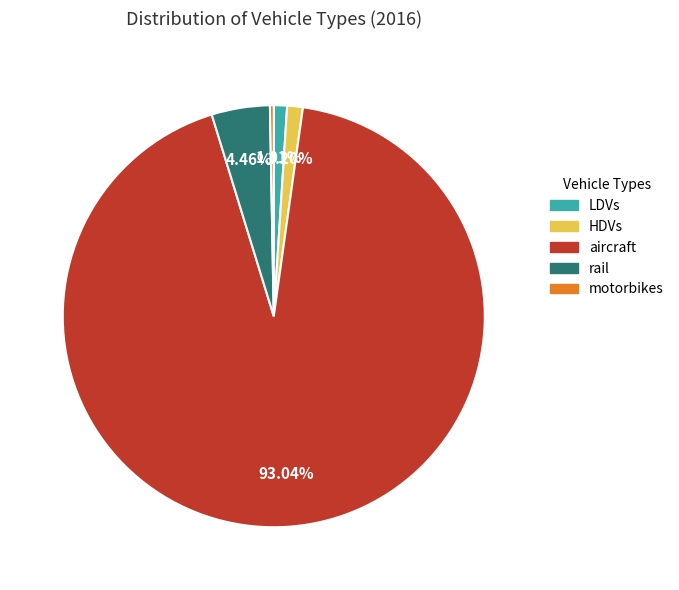

Is it true that rail is 4% of the pie?

True